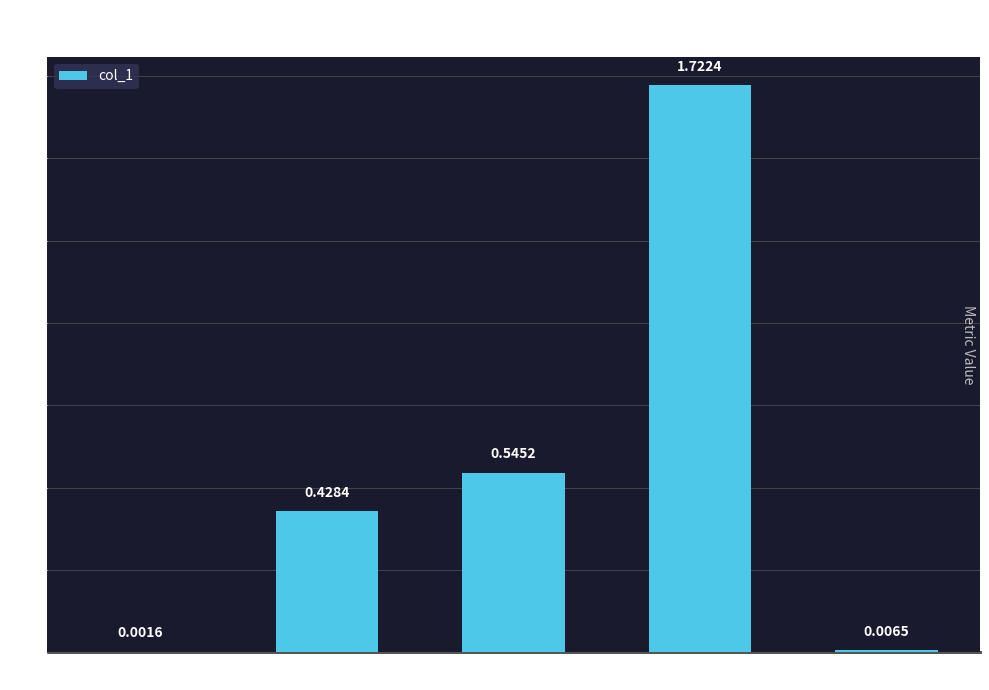

What is the sum of all values?

2.7